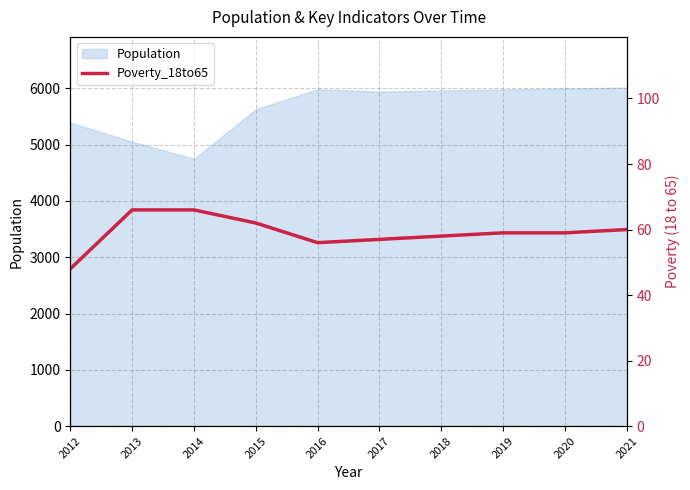

What is the lowest value of the Population series?

4747